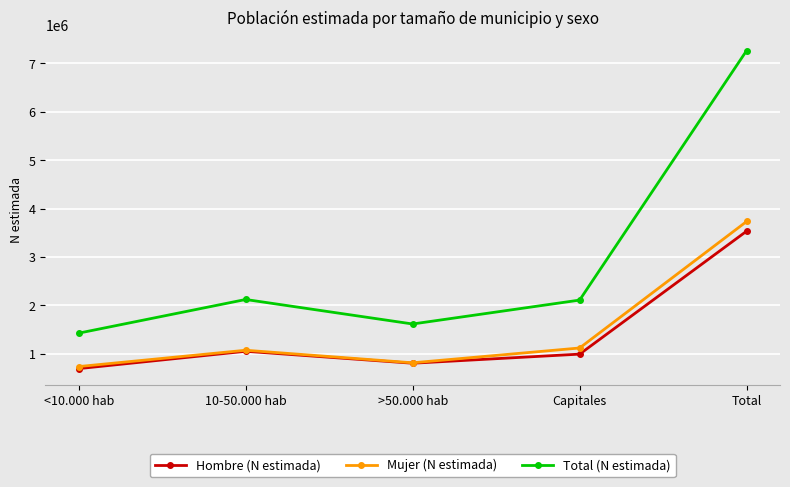

In Total (N estimada), how many points are lower than both neighbors (excluding endpoints)?

1